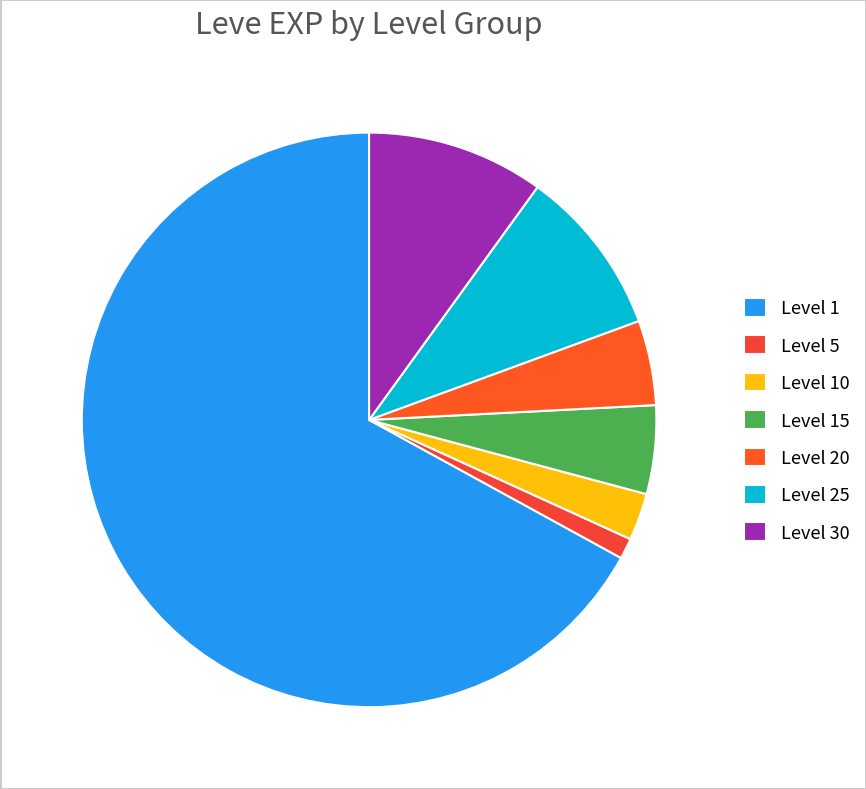

How many segments does this pie chart have?

7